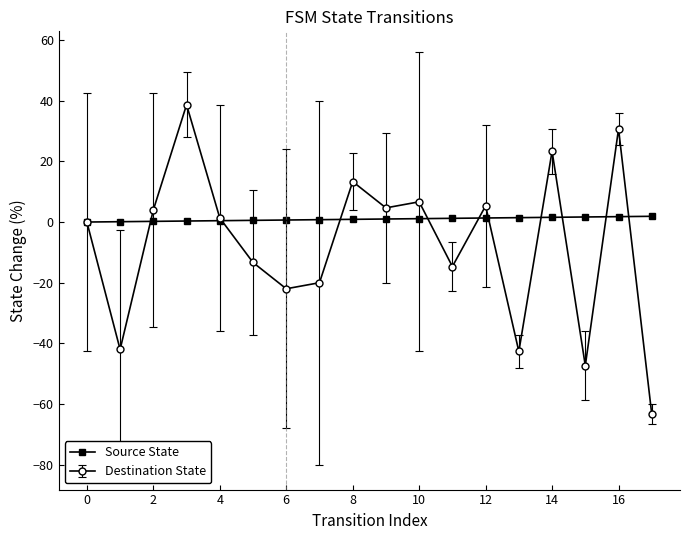

What is the value of the Destination State point at the 11th from the left?

6.7